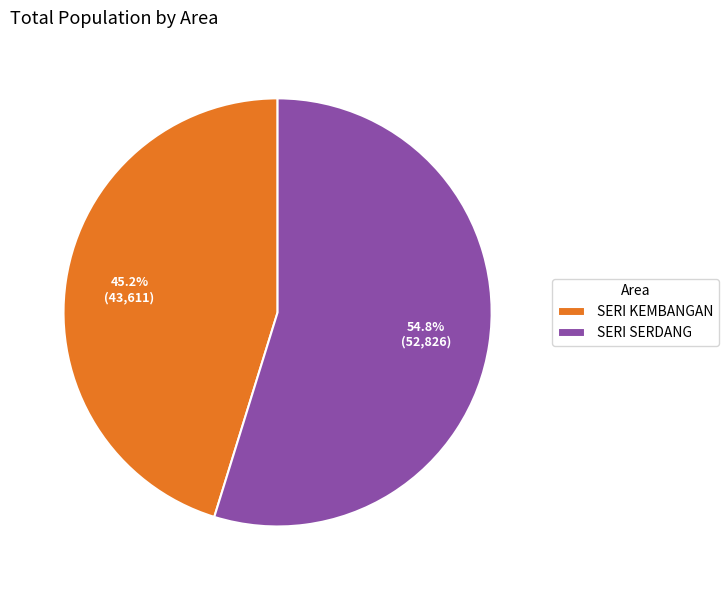

How many slices are in this pie chart?

2